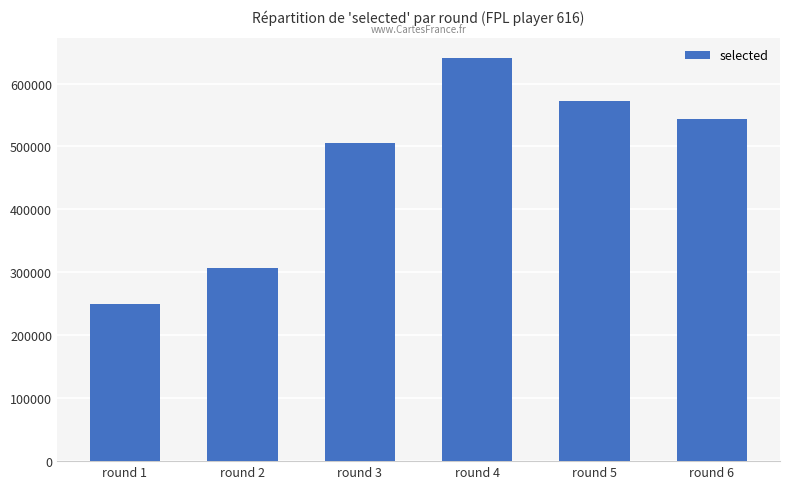

Reading left to right, what are all the values shown in this chart?

round 1=249939	round 2=307221	round 3=505315	round 4=640038	round 5=572972	round 6=542895